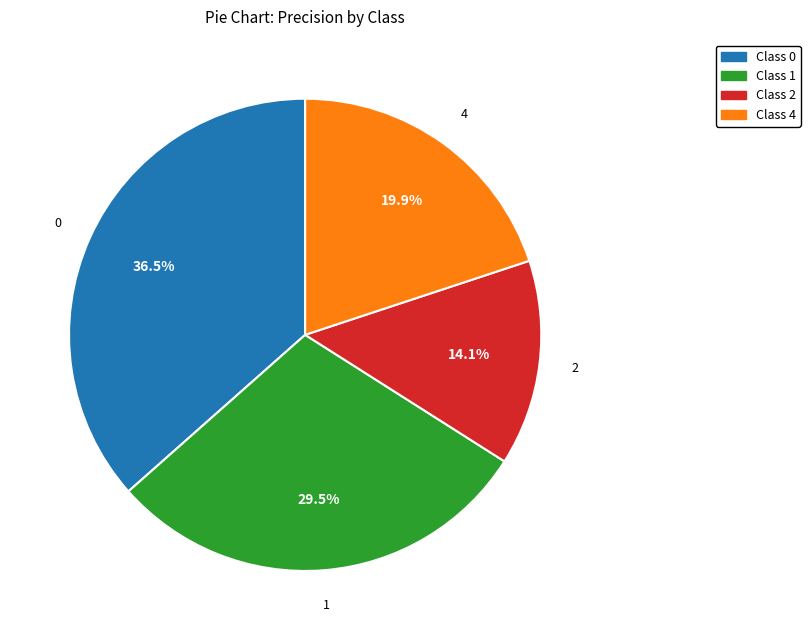

Which category has the smallest portion of the pie?

Class 2